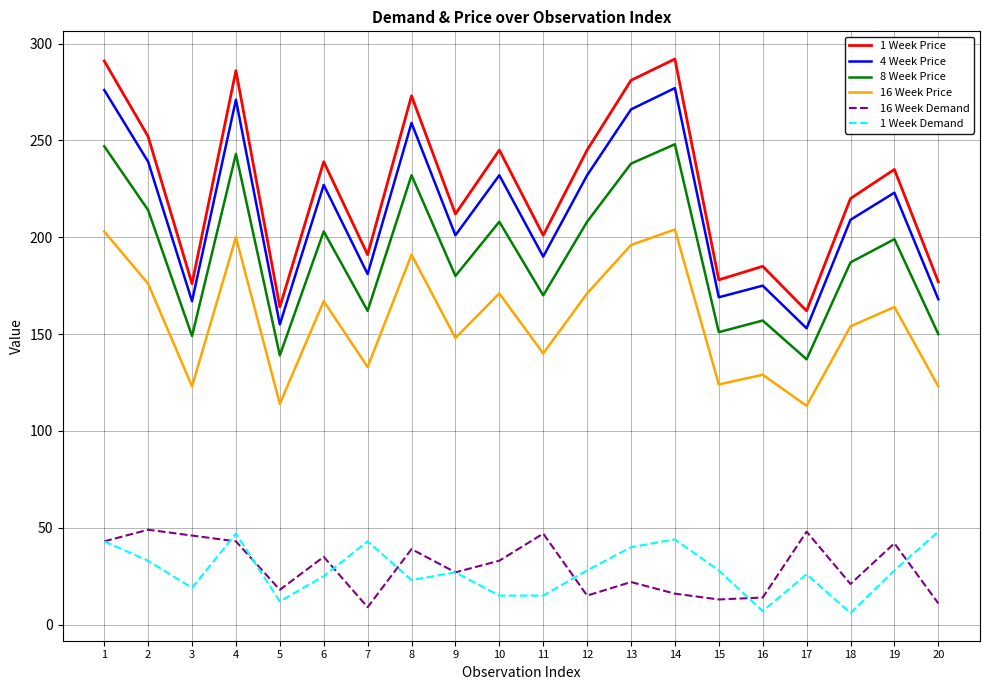

At which label does 8 Week Price first exceed 199?

1